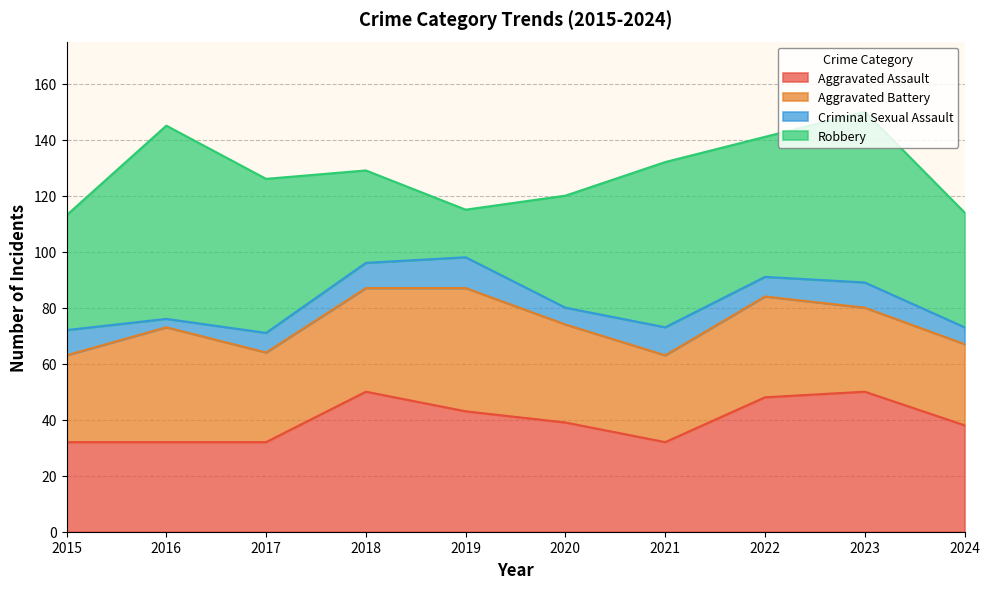

Is the value of Aggravated Battery at 2022 greater than the value of Criminal Sexual Assault at 2021?

Yes